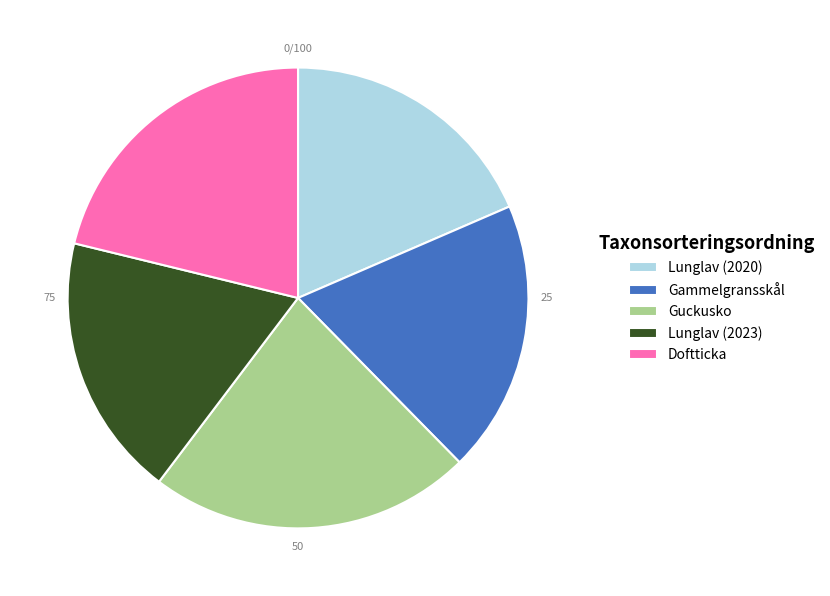

Which category has the biggest portion of the pie?

Guckusko